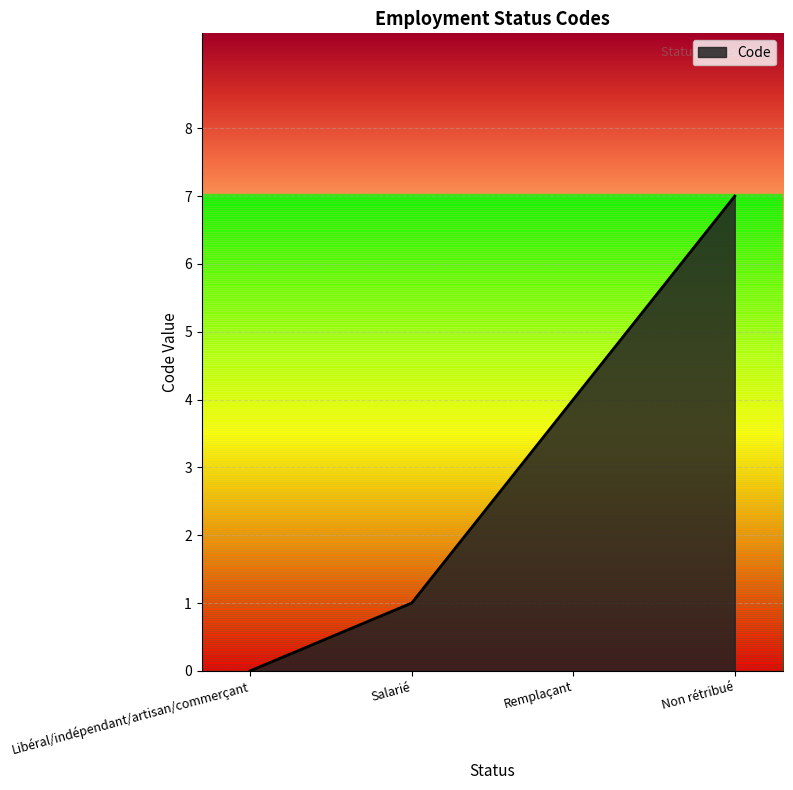

What position from the left is Salarié?

2